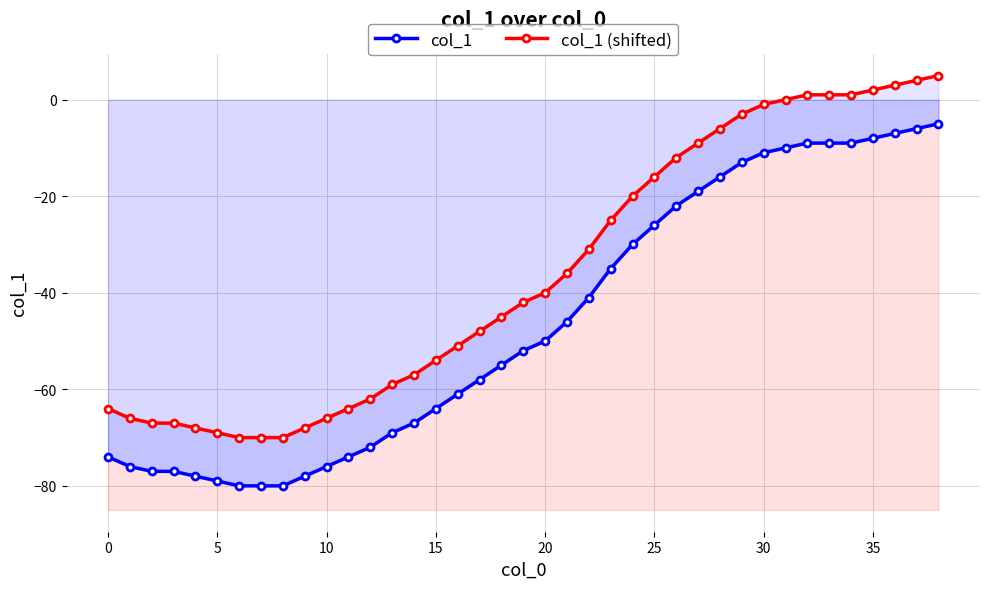

True or false: col_1 (shifted) has a value of -57 at 14.

True